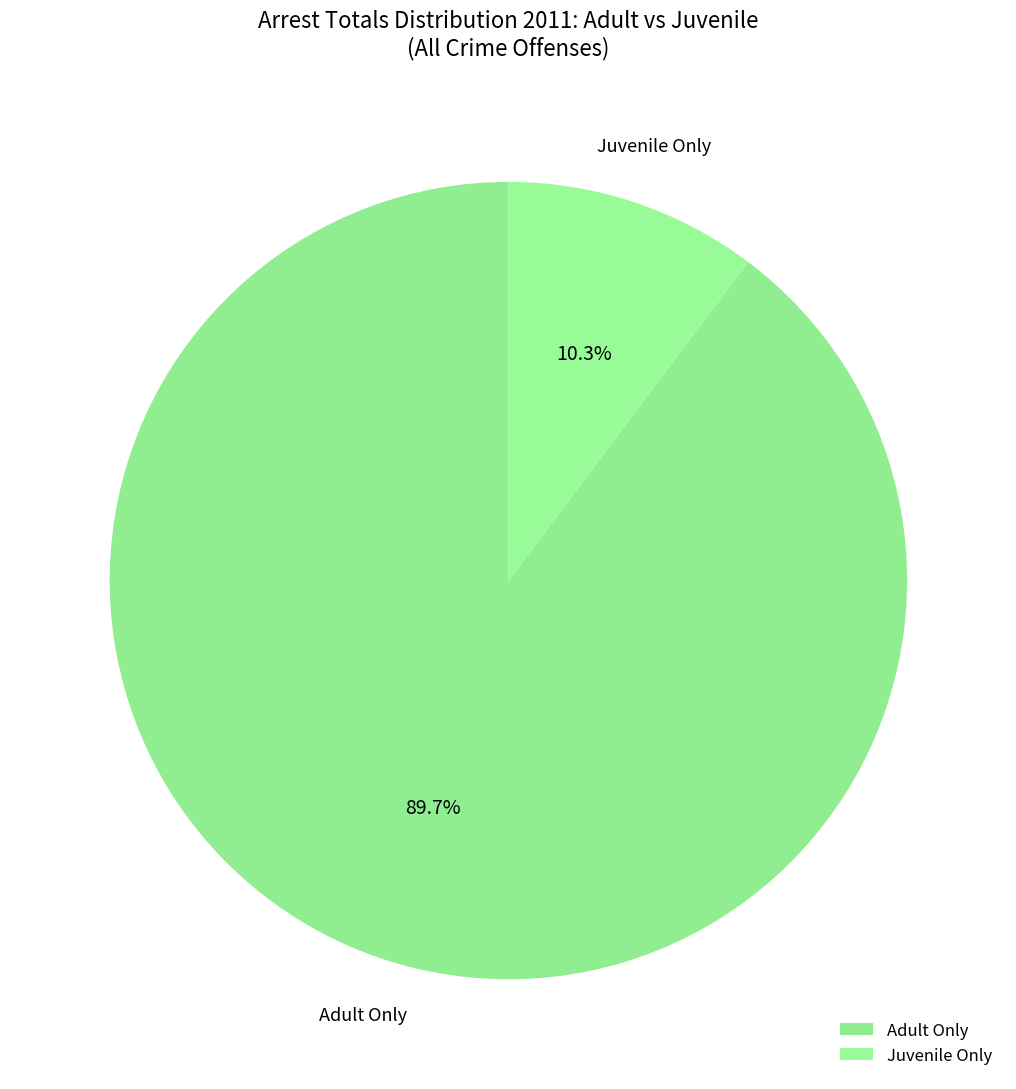

To the nearest percent, what portion does Juvenile Only represent?

10%